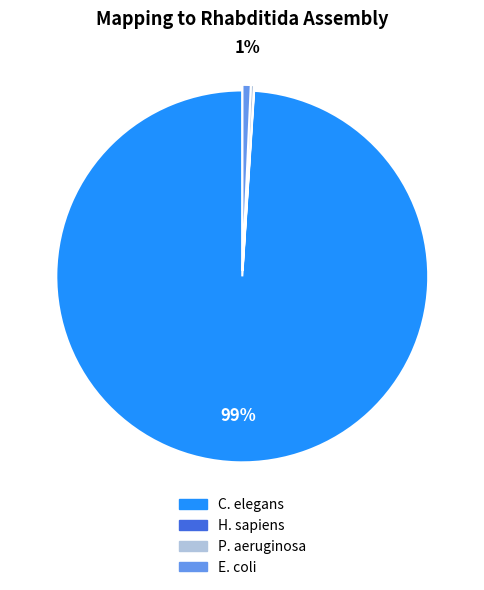

The P. aeruginosa slice represents 0% of the pie. True or false?

True